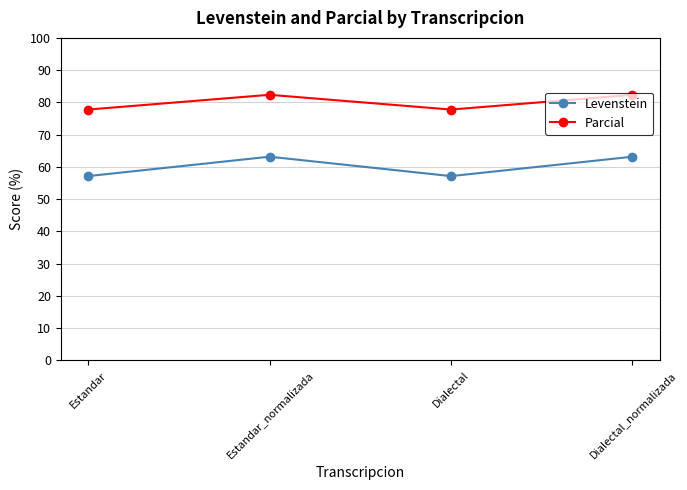

Is the value of Parcial at Dialectal_normalizada greater than the value of Levenstein at Dialectal?

Yes